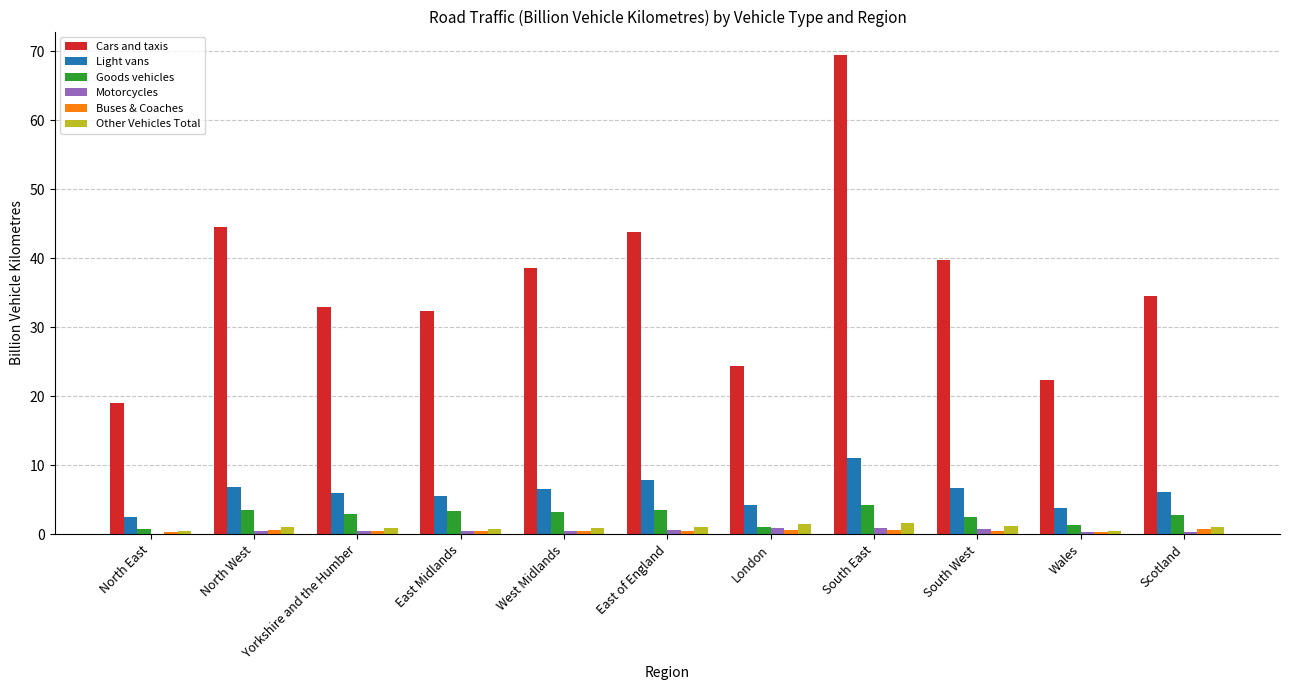

Is it true that Cars and taxis equals 19.0 at North East?

True